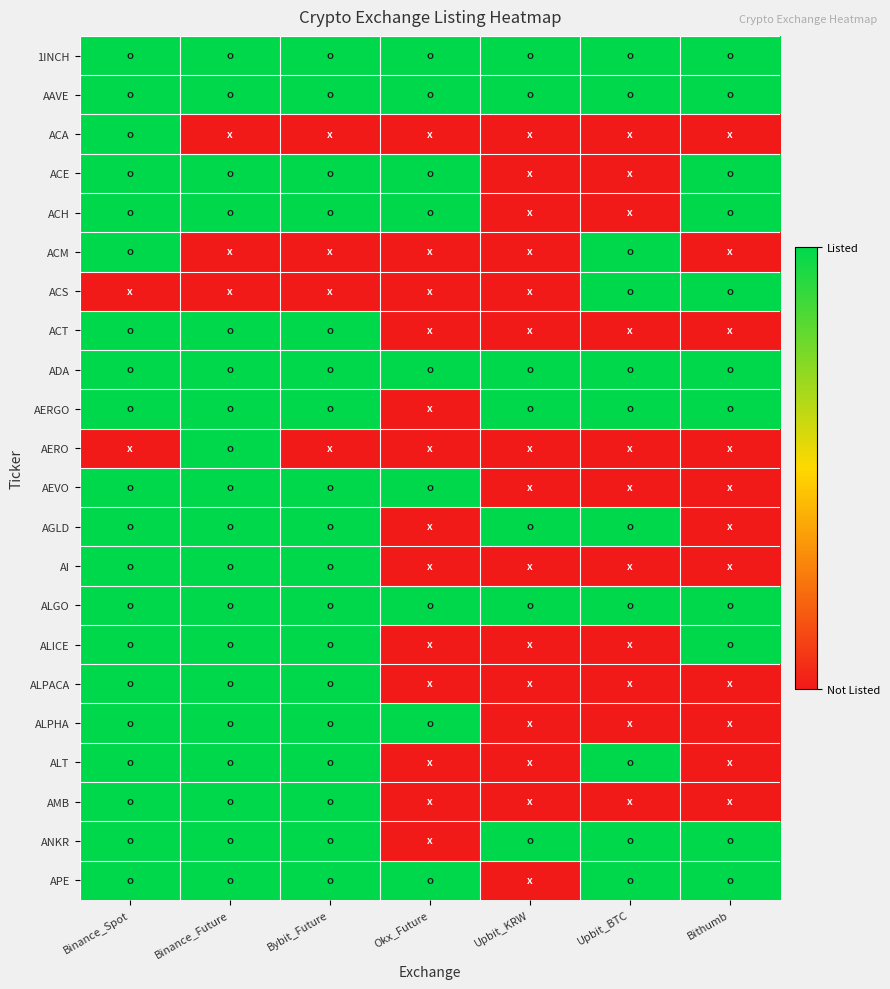

How many distinct data groups are displayed?

22